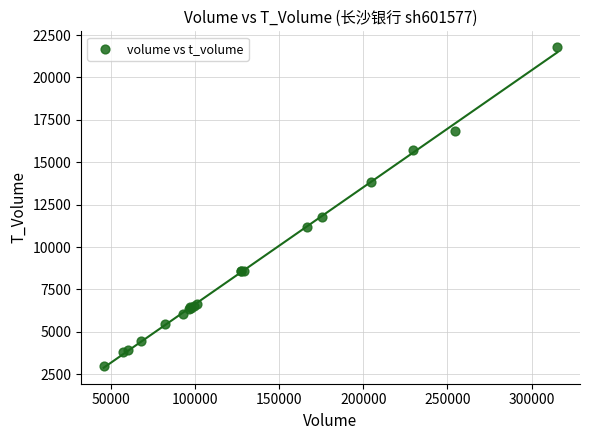

What Y value in the scatter plot is closest to 12376?

11776